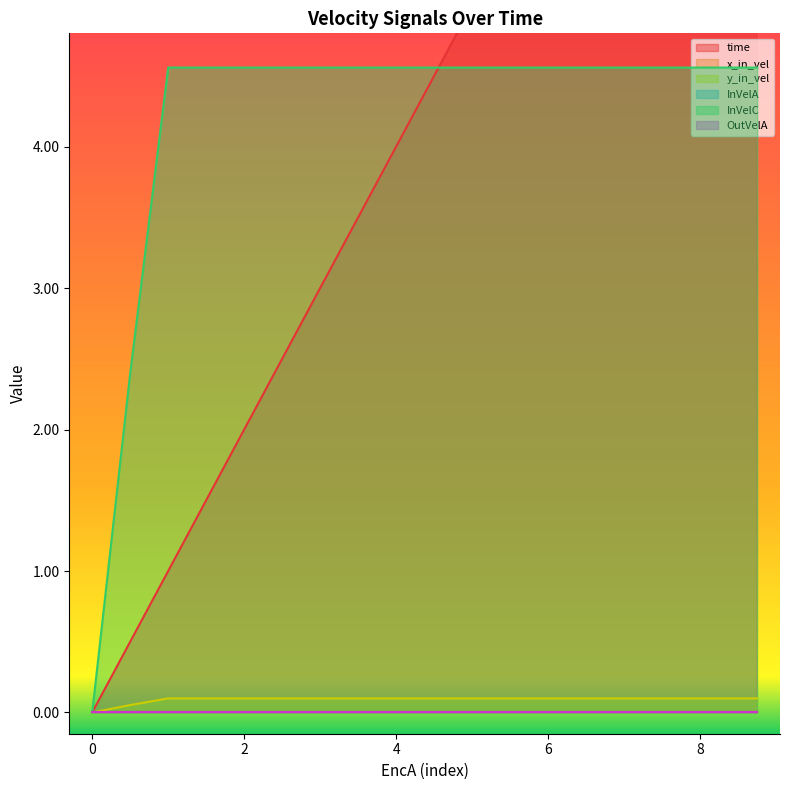

True or false: y_in_vel and InVelC cross at least once.

False